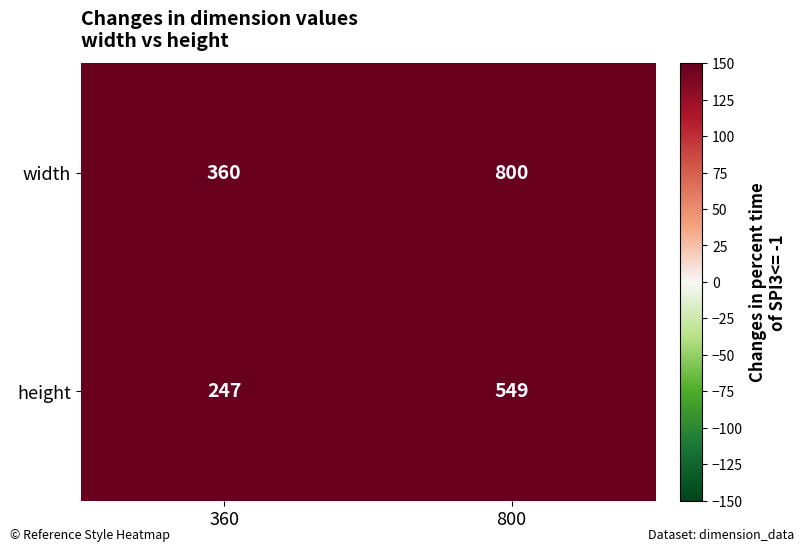

The height series shows 549 at 800. True or false?

True